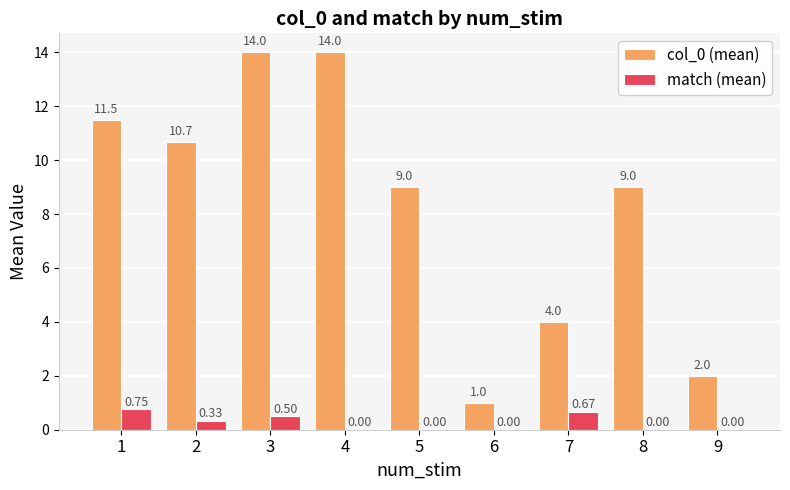

At which category is the sum across all series the highest?

3